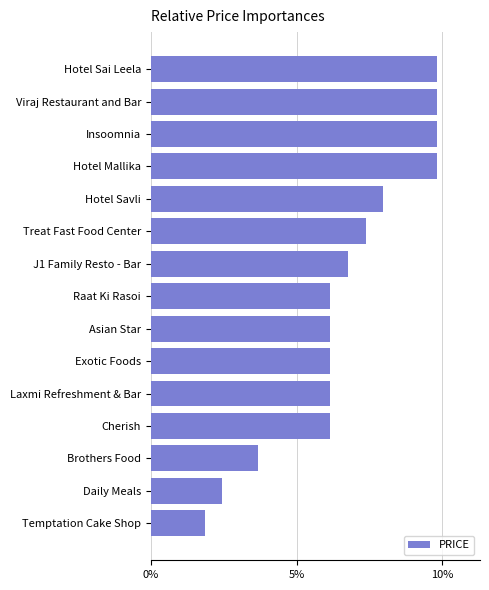

How many values exceed 6?

12